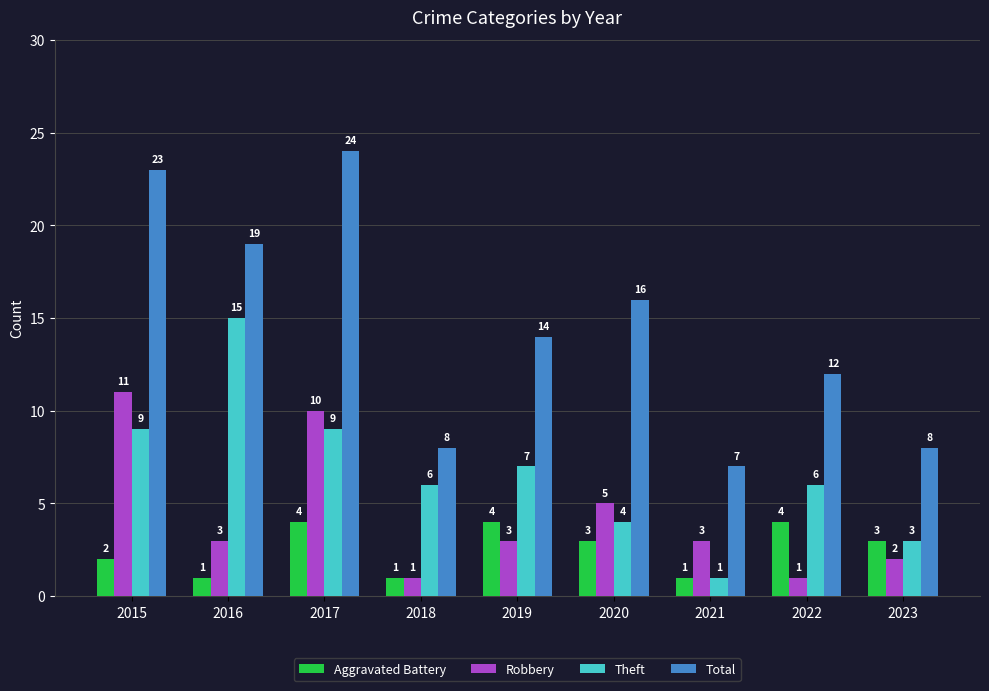

How many bars are there in each group?

4